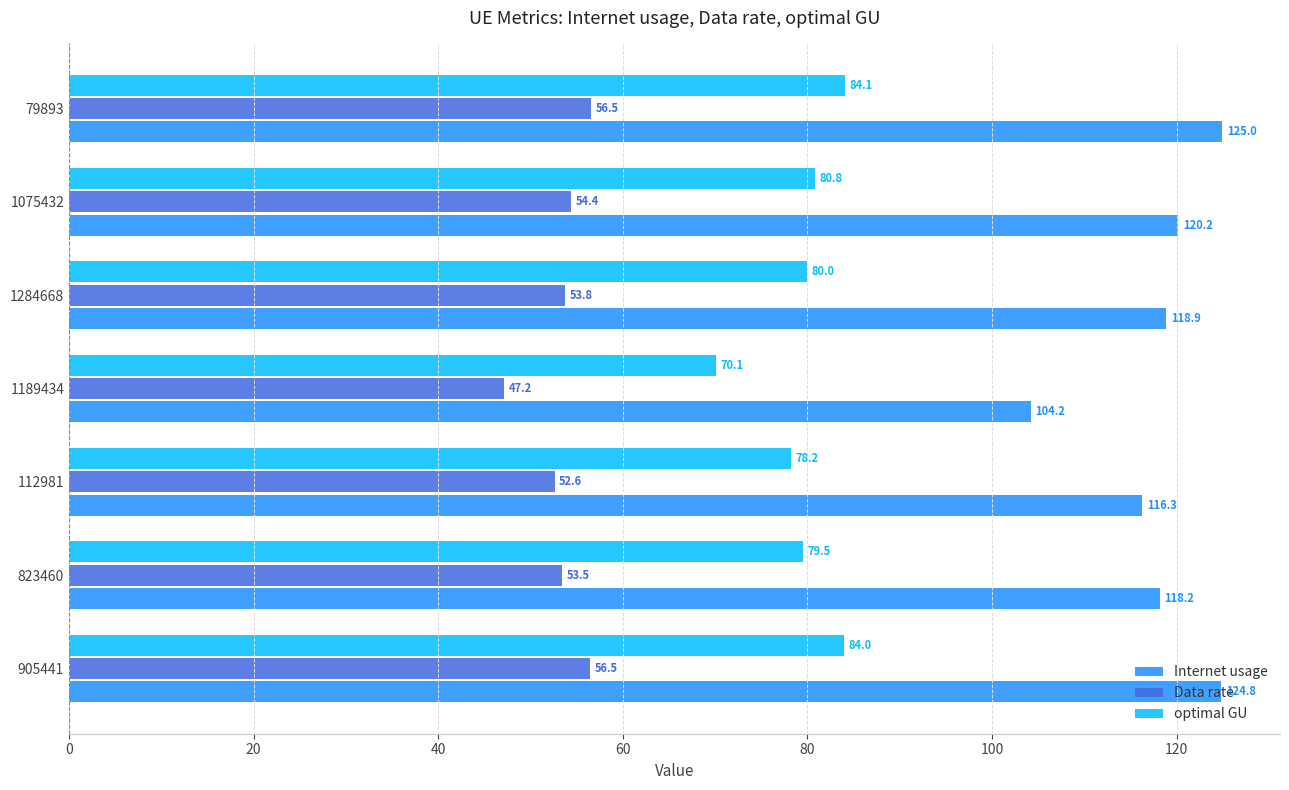

List the series in order of their peak value, highest first.

Internet usage, optimal GU, Data rate